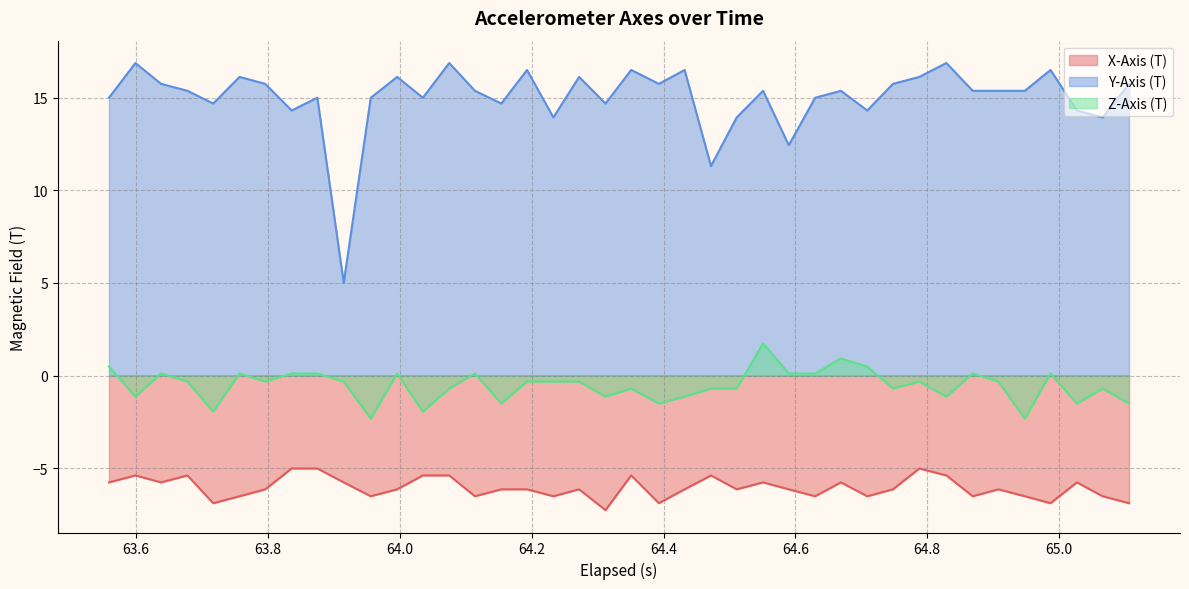

List the series in order of their peak value, lowest first.

X-Axis (T), Z-Axis (T), Y-Axis (T)